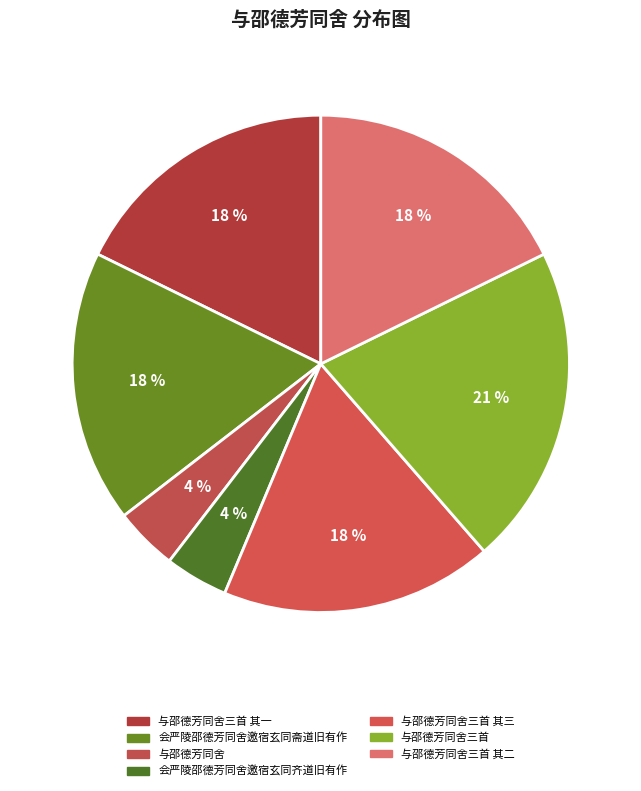

How many slices are in this pie chart?

7